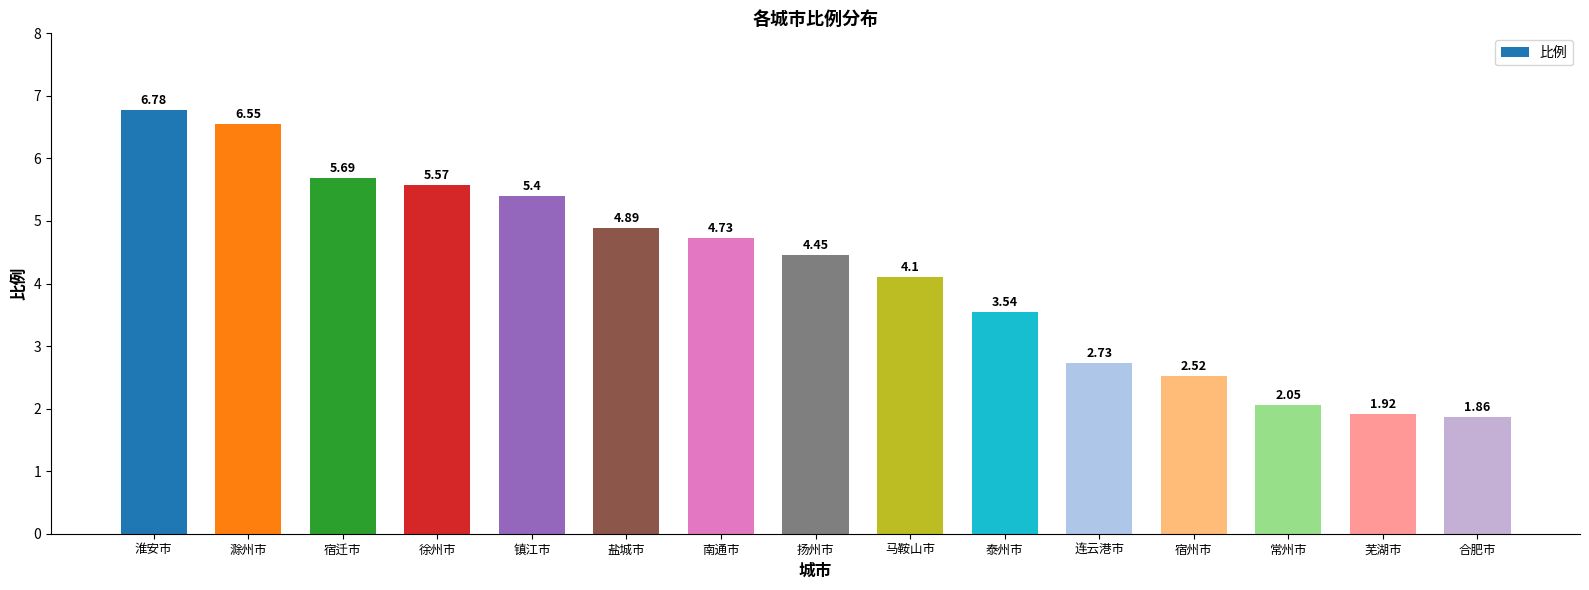

At which label does the data first exceed 4?

淮安市